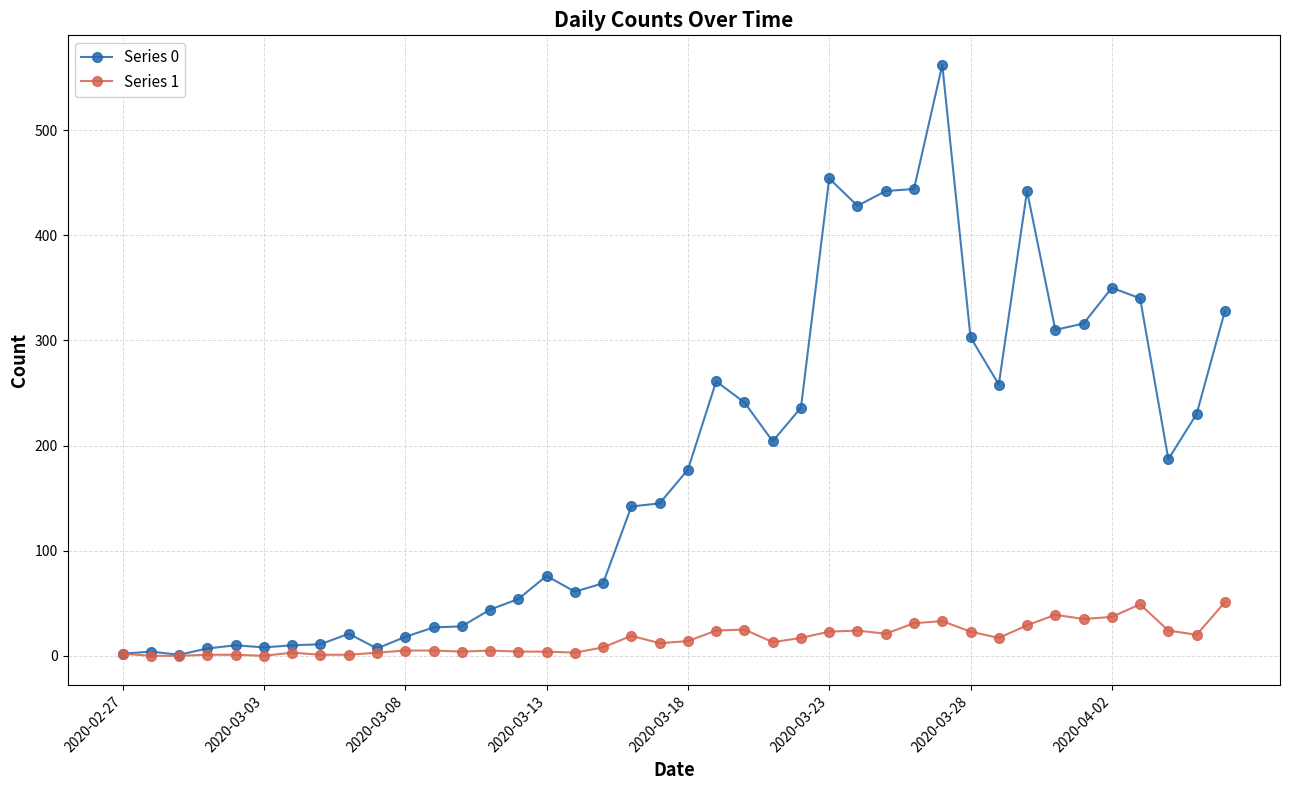

Which series has the largest range (max minus min)?

Series 0